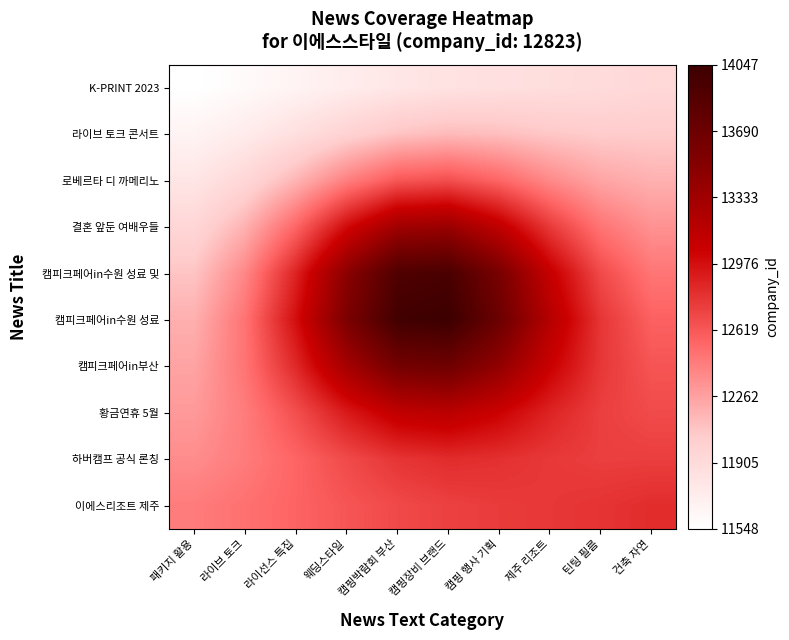

Between 제주 리조트 and 캠핑장비 브랜드, which is larger?

제주 리조트